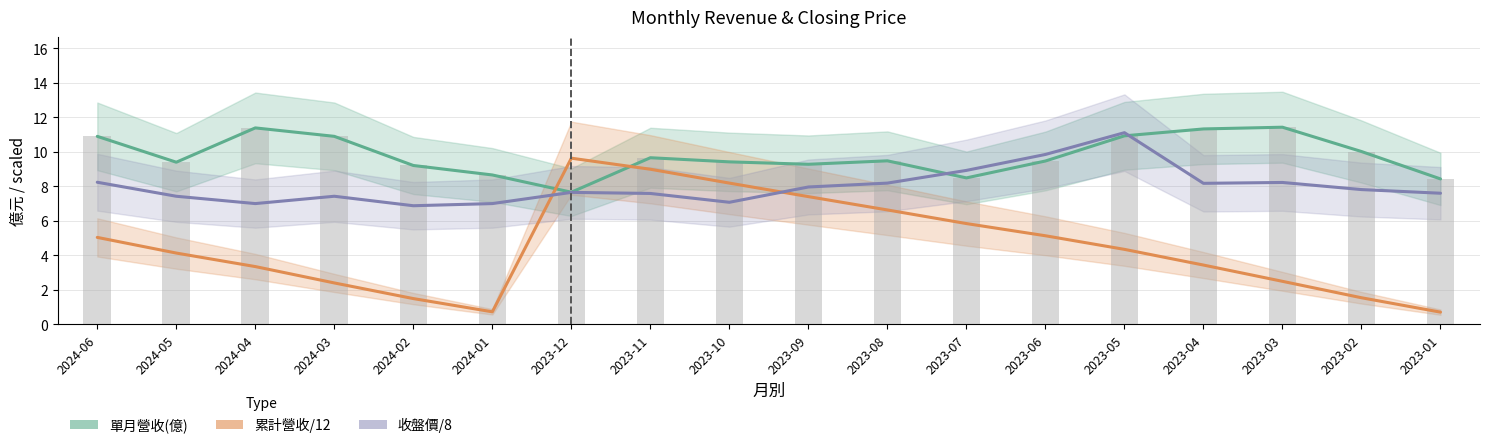

At 2023-08, list the series in order from smallest to largest.

累計營收/12(億), 收盤價/8, 單月營收(億)